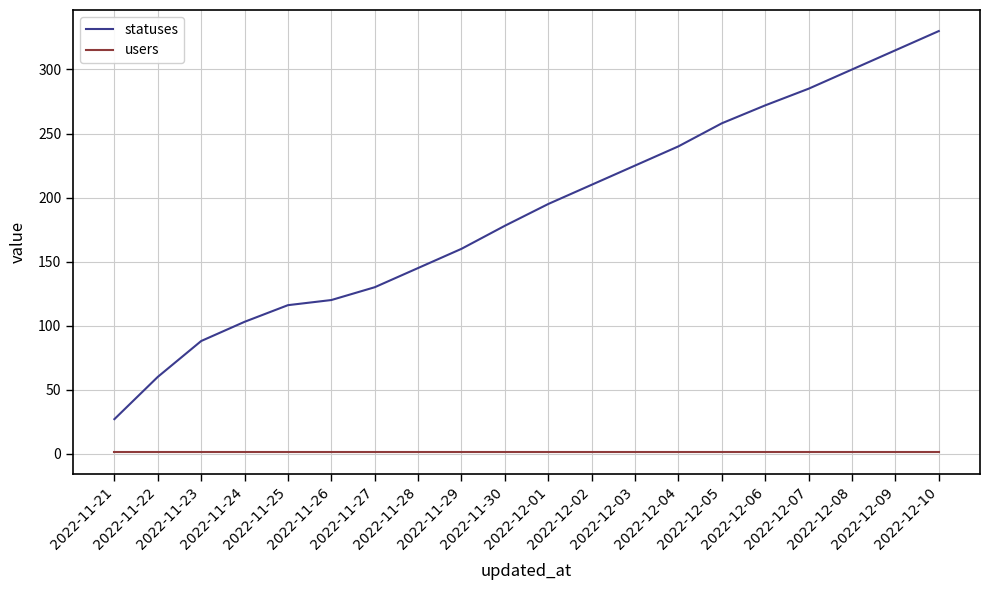

Reading left to right, extract all data points from this chart.

statuses: 27	60	88	103	116	120	130	145	160	178	195	210	225	240	258	272	285	300	315	330
users: 1	1	1	1	1	1	1	1	1	1	1	1	1	1	1	1	1	1	1	1